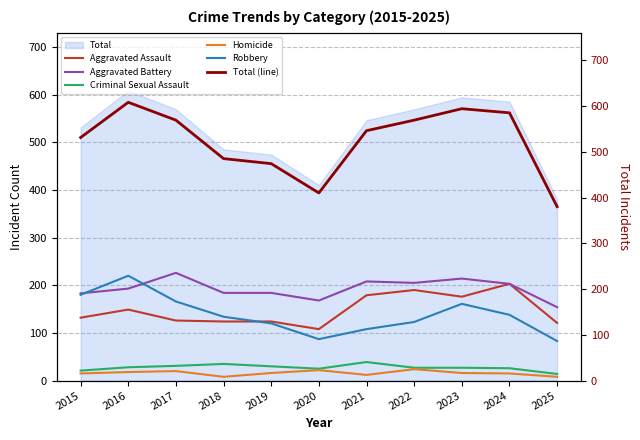

True or false: Robbery and Criminal Sexual Assault intersect in this chart.

False